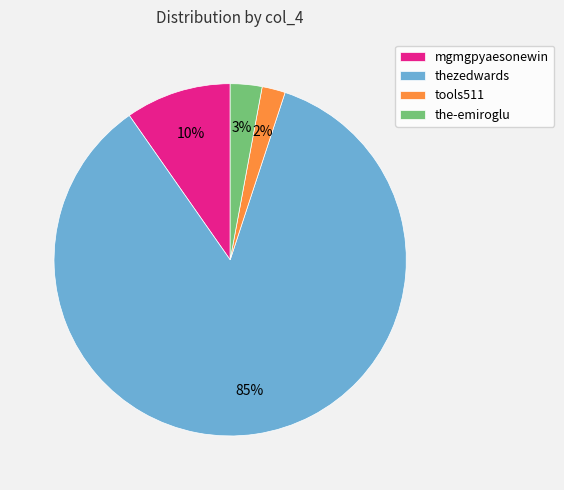

How many slices are in this pie chart?

4